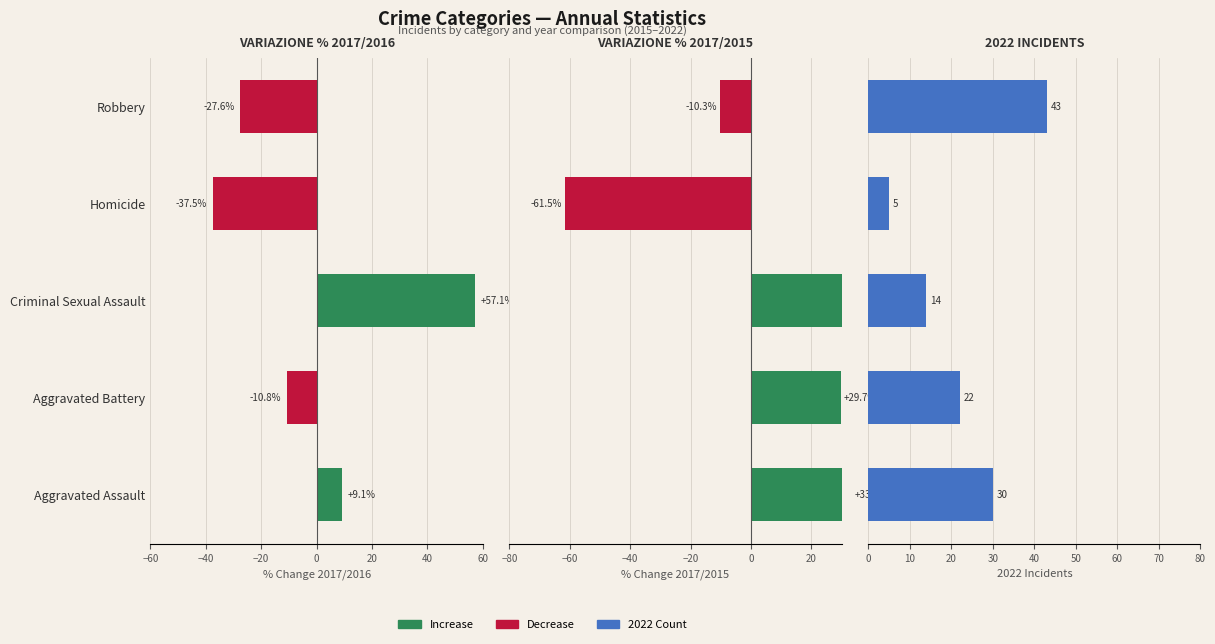

At Aggravated Assault, list the series in order from smallest to largest.

% Change 2017/2016, 2022 Count, % Change 2017/2015